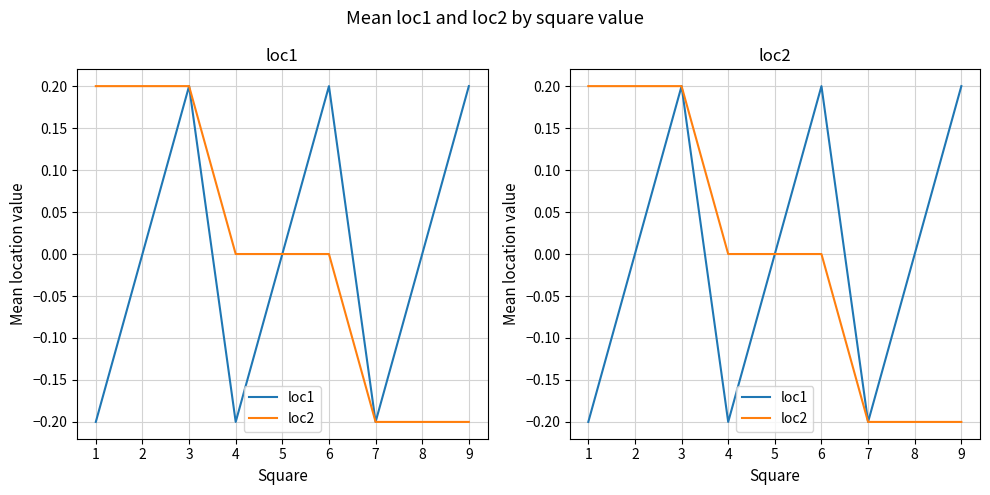

What is the spread (max minus min) of values at 1?

0.4